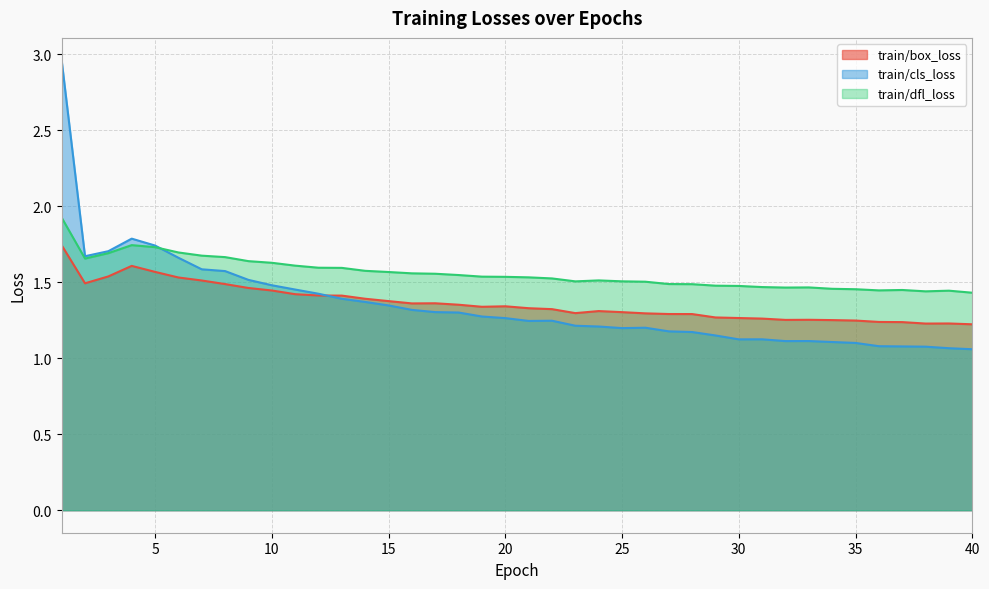

What is the sum of all train/cls_loss values?

54.0